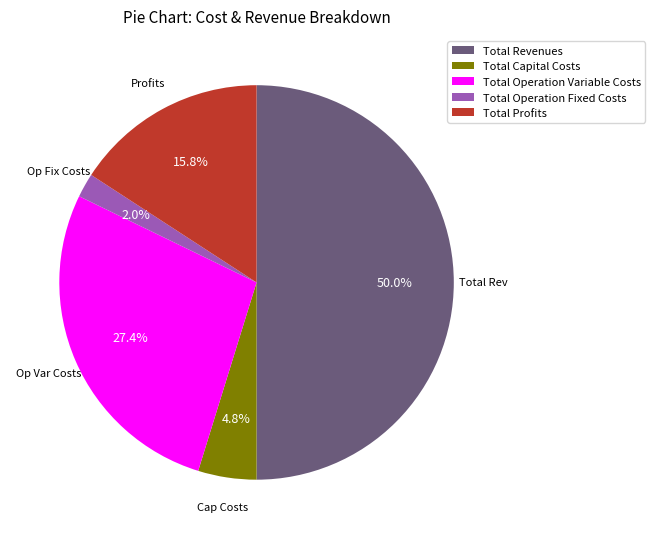

Is it true that Total Operation Variable Costs is 27% of the pie?

True